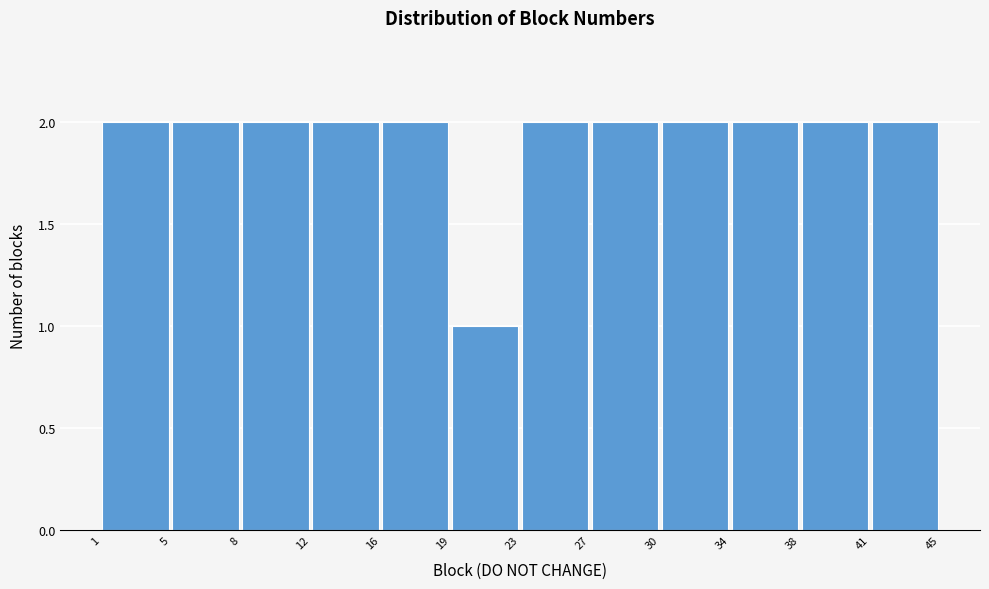

Reading left to right, list every bar in this chart as the range it spans on the x-axis followed by its height. The values are not printed on the chart, so give them approximately, as read against the axis.

1 to 5: 2
5 to 8: 2
8 to 12: 2
12 to 16: 2
16 to 19: 2
19 to 23: 1
23 to 27: 2
27 to 30: 2
30 to 34: 2
34 to 38: 2
38 to 41: 2
41 to 45: 2